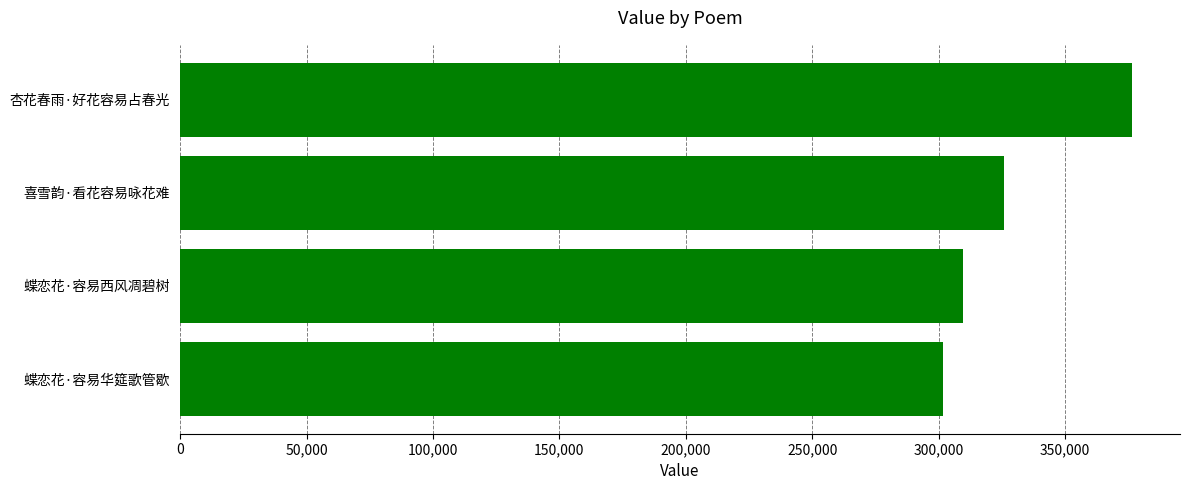

Are the bars horizontal?

Yes